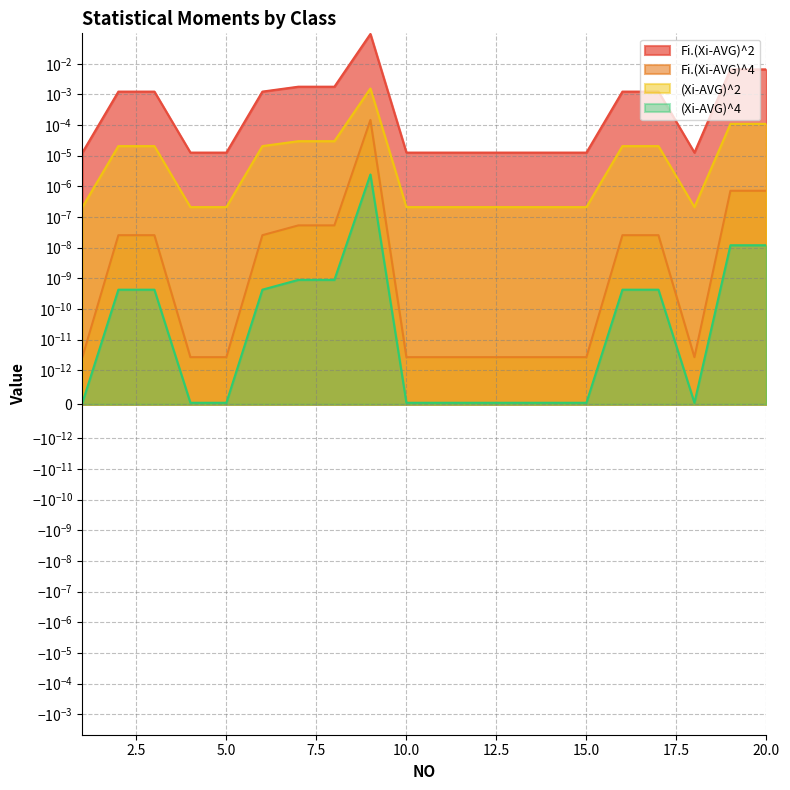

Which category has the lowest value in the Fi.(Xi-AVG)^2 series?

12